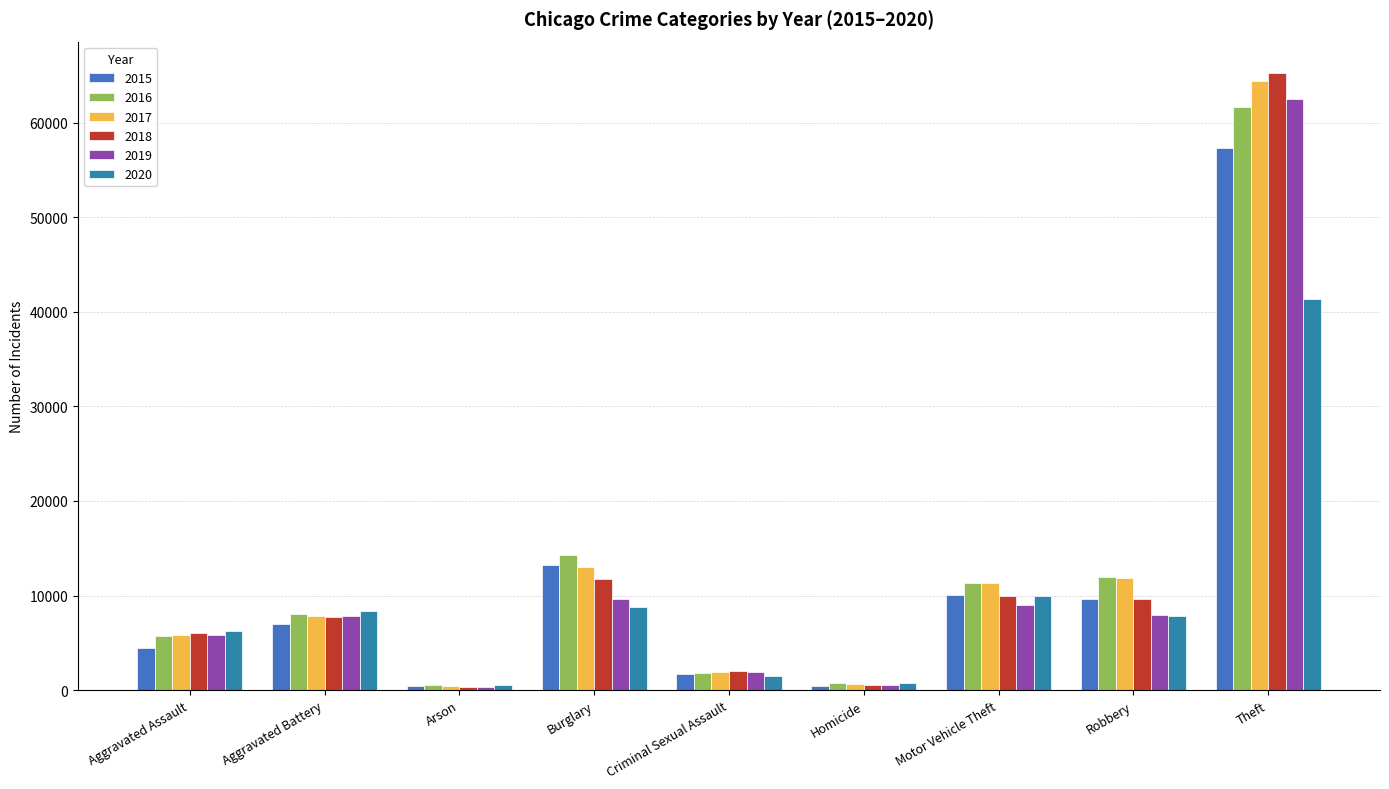

Which series has the widest spread of values?

2018